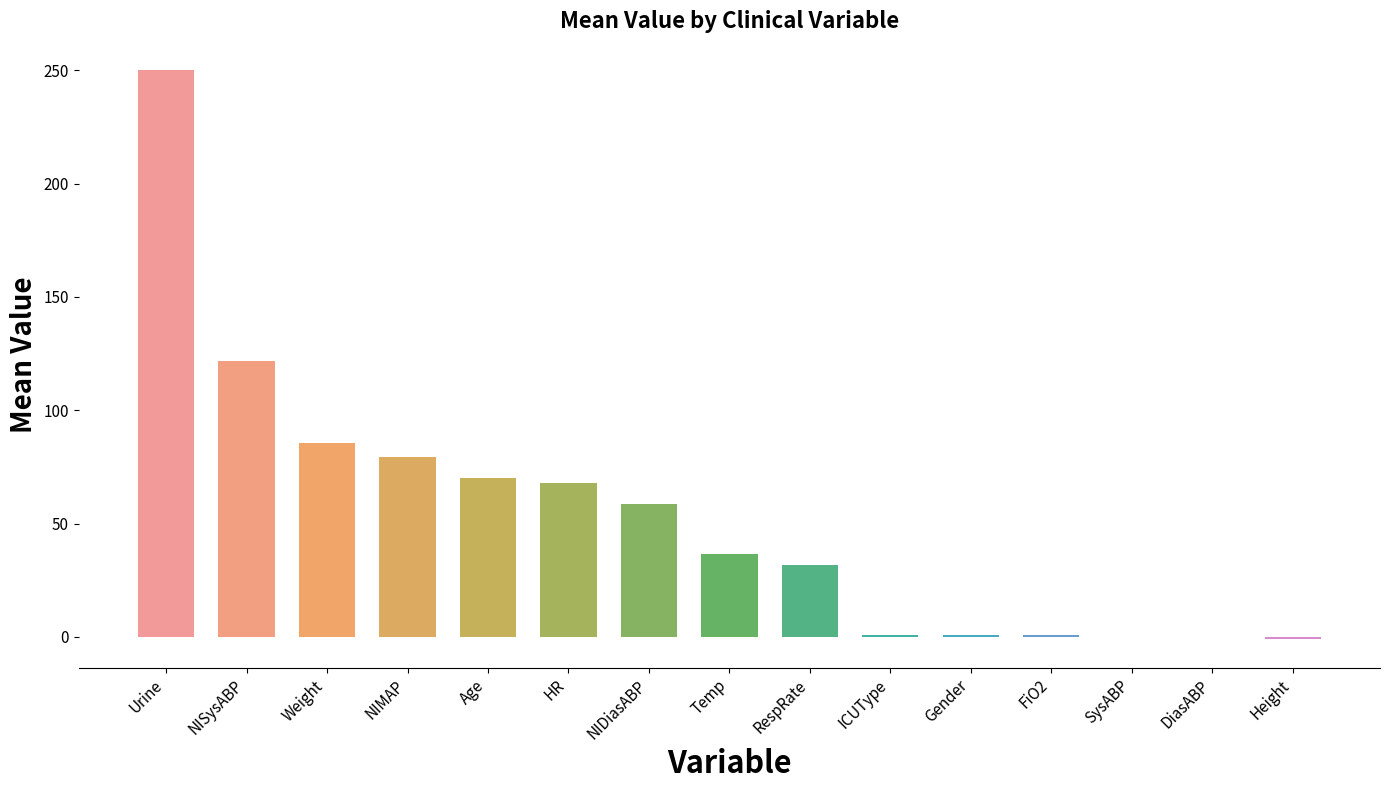

The chart shows a value of 125.7 at Weight. True or false?

False